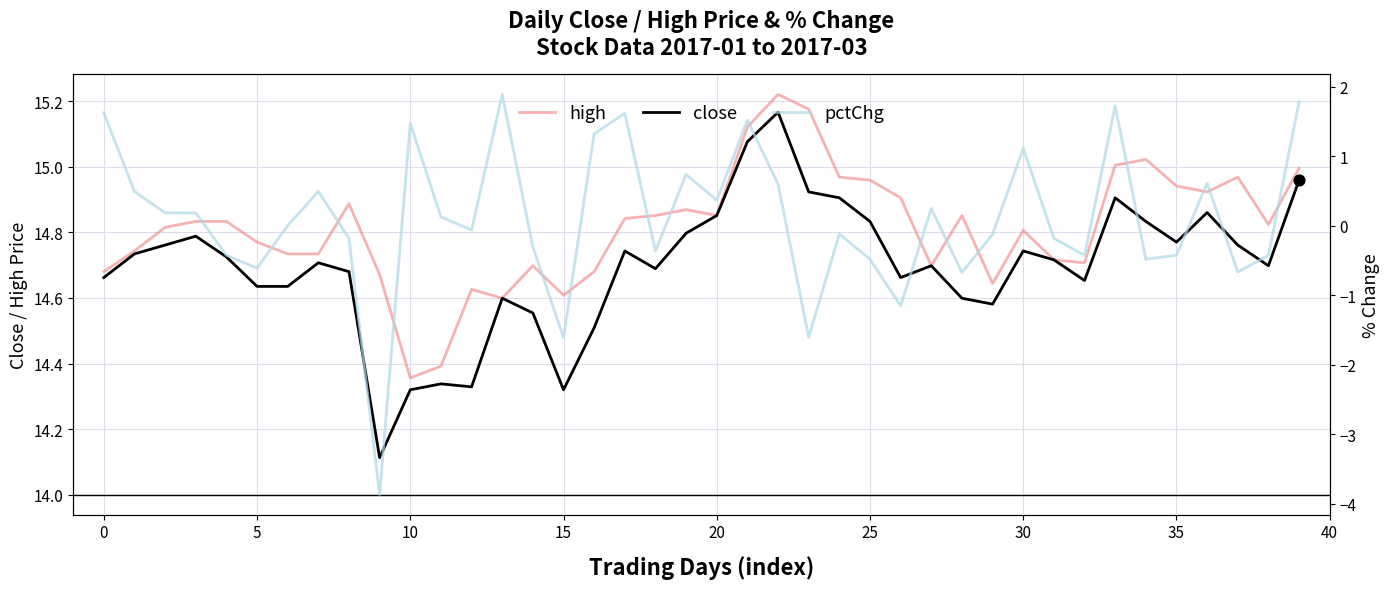

What is the lowest value of the close series?

14.1